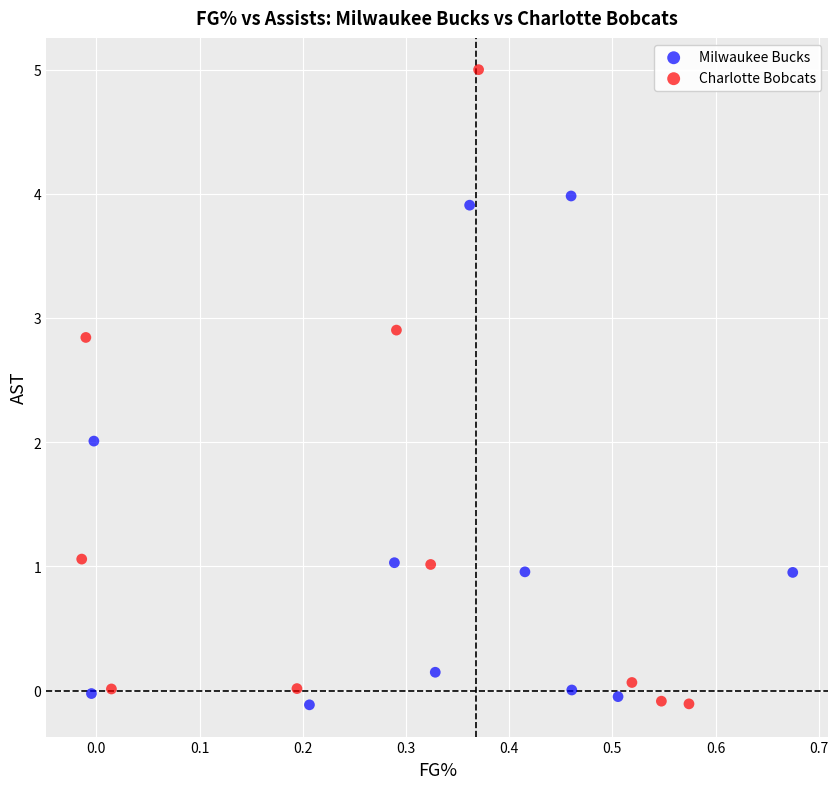

Which series has the largest Y range (max minus min)?

Charlotte Bobcats